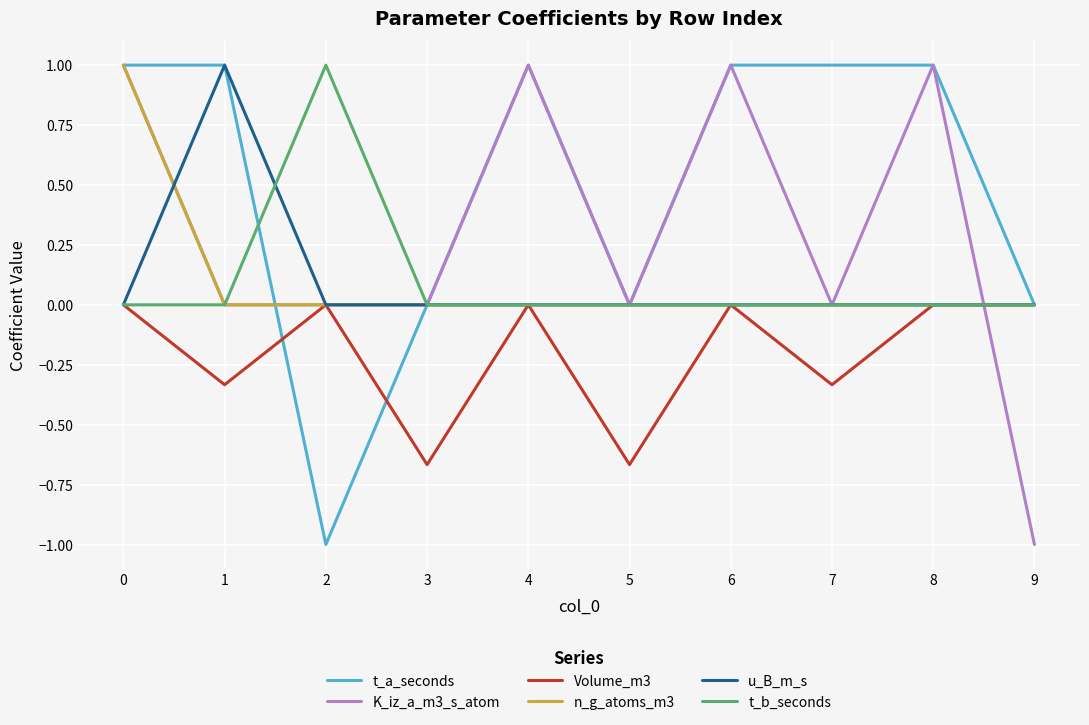

What is the maximum value shown in the chart?

1.0